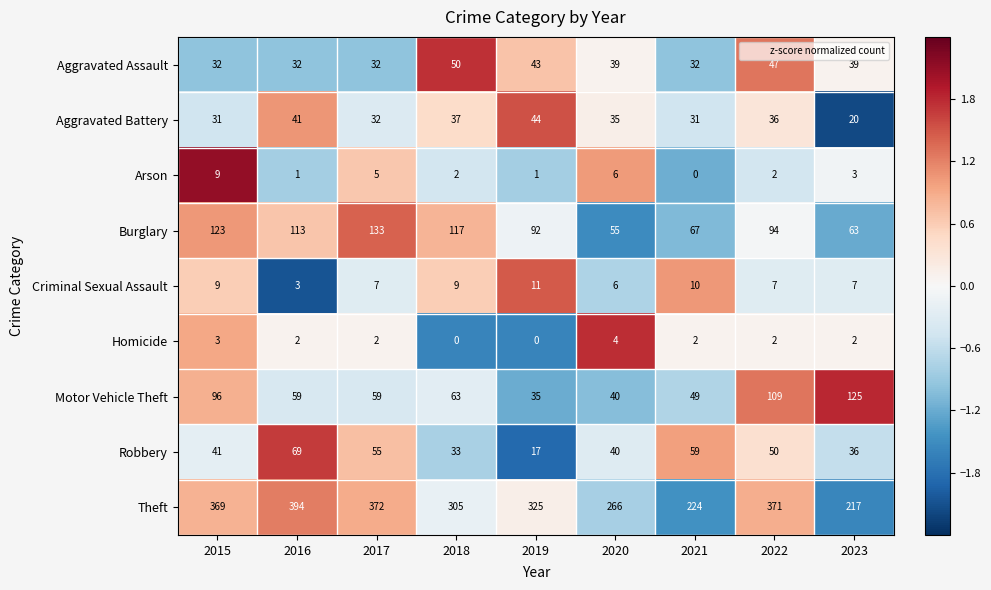

What is the spread (max minus min) of values at 2016?

393